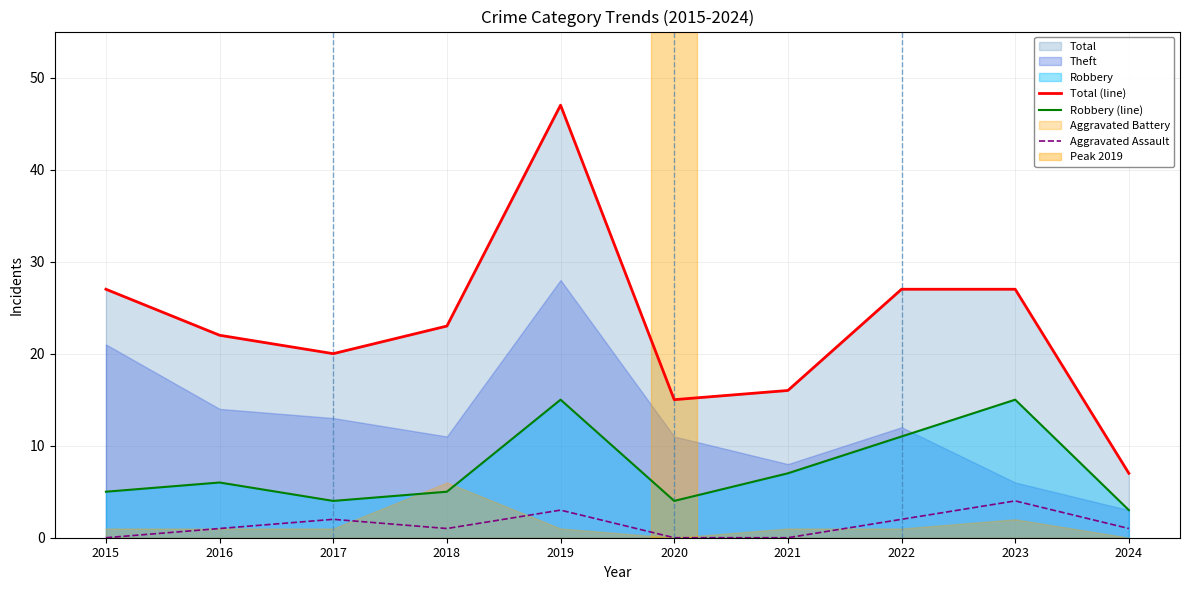

At how many categories does at least one series exceed 40?

1